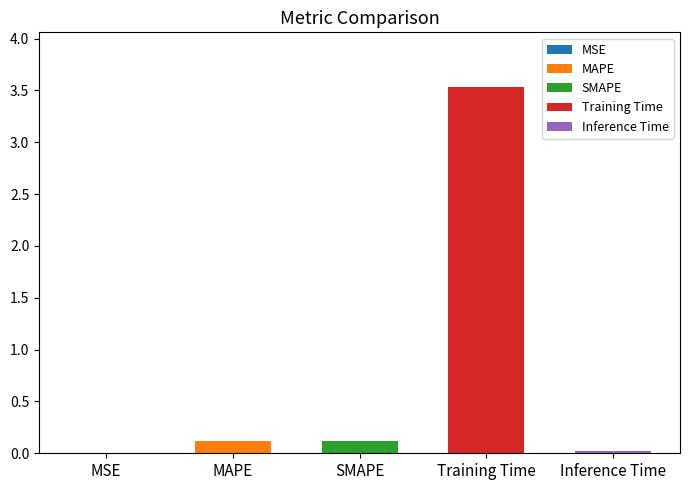

Which has a higher value, Inference Time or MSE?

Inference Time